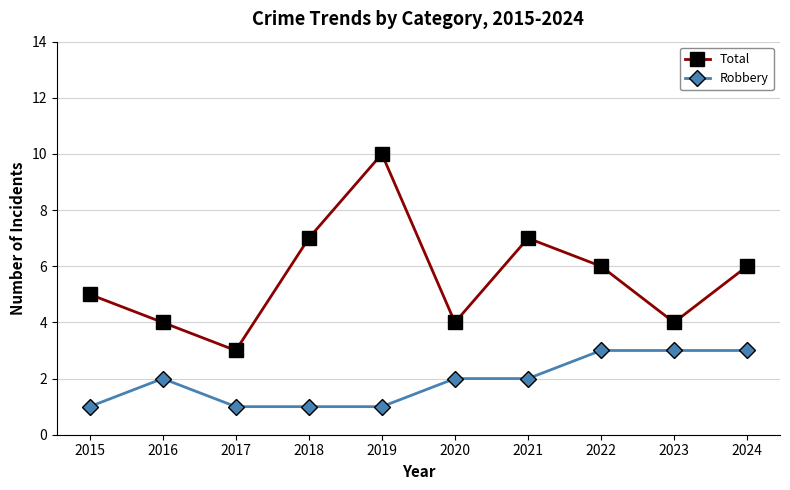

How many lines are shown in the chart?

2